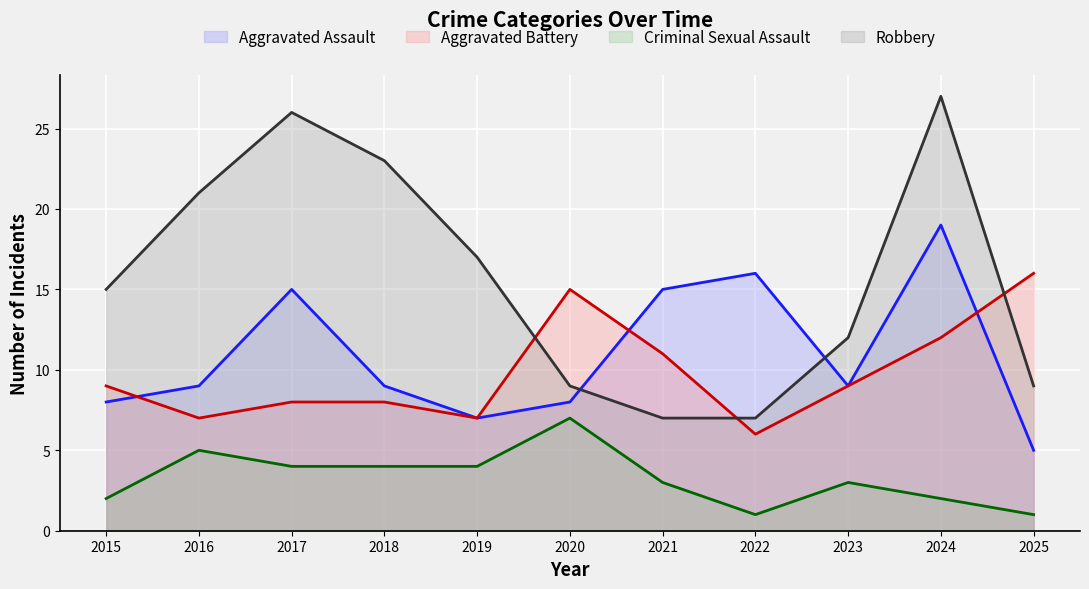

Where is the first local minimum for Criminal Sexual Assault?

2022